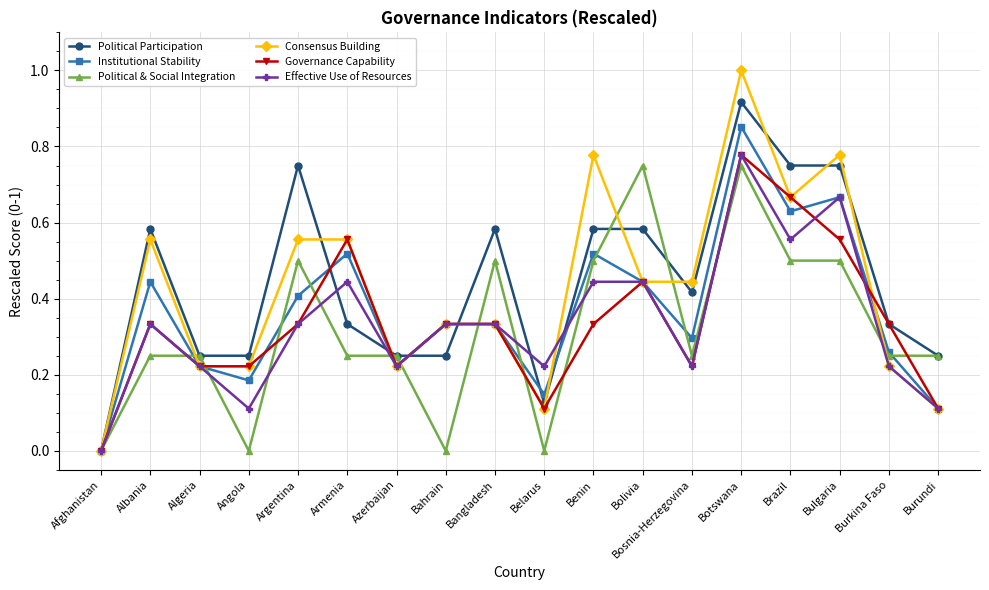

What is the label of the 15th point from the right?

Angola